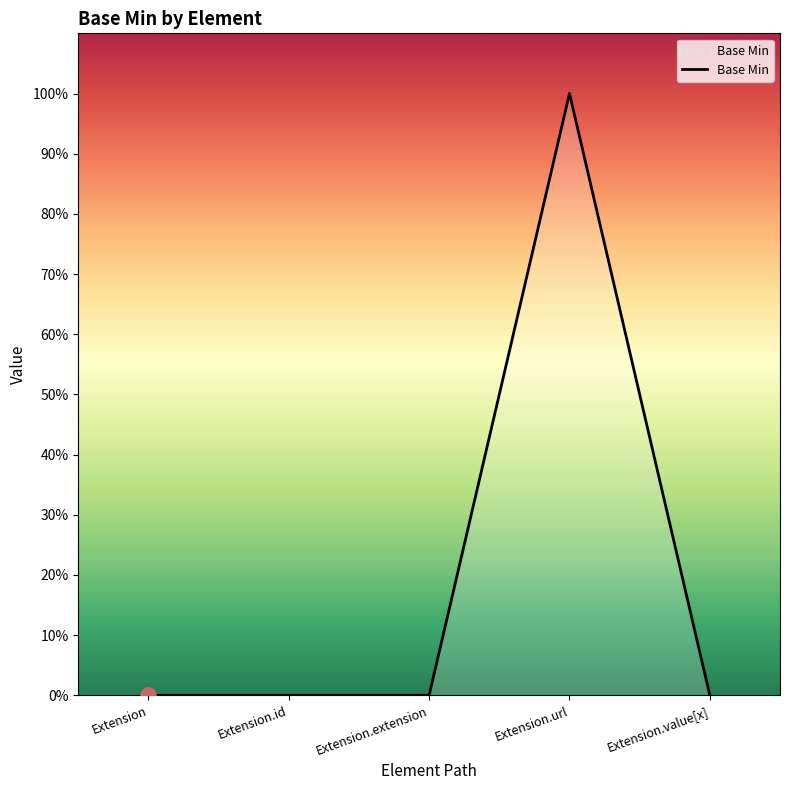

What is the change in value from Extension to Extension.url?

+1